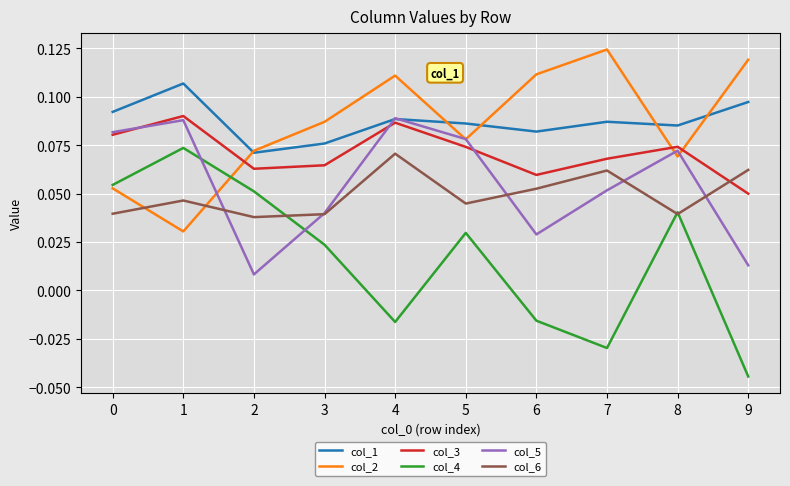

Does the chart display data point markers on the line(s)?

No